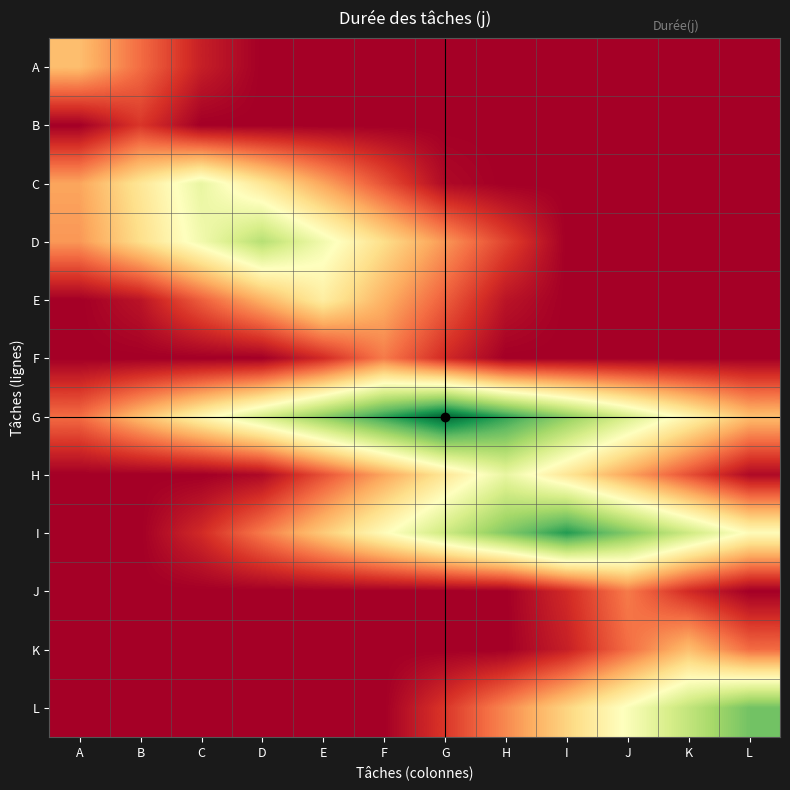

At E, list the series in order from largest to smallest.

G, D, E, I, C, H, F, A, B, J, K, L